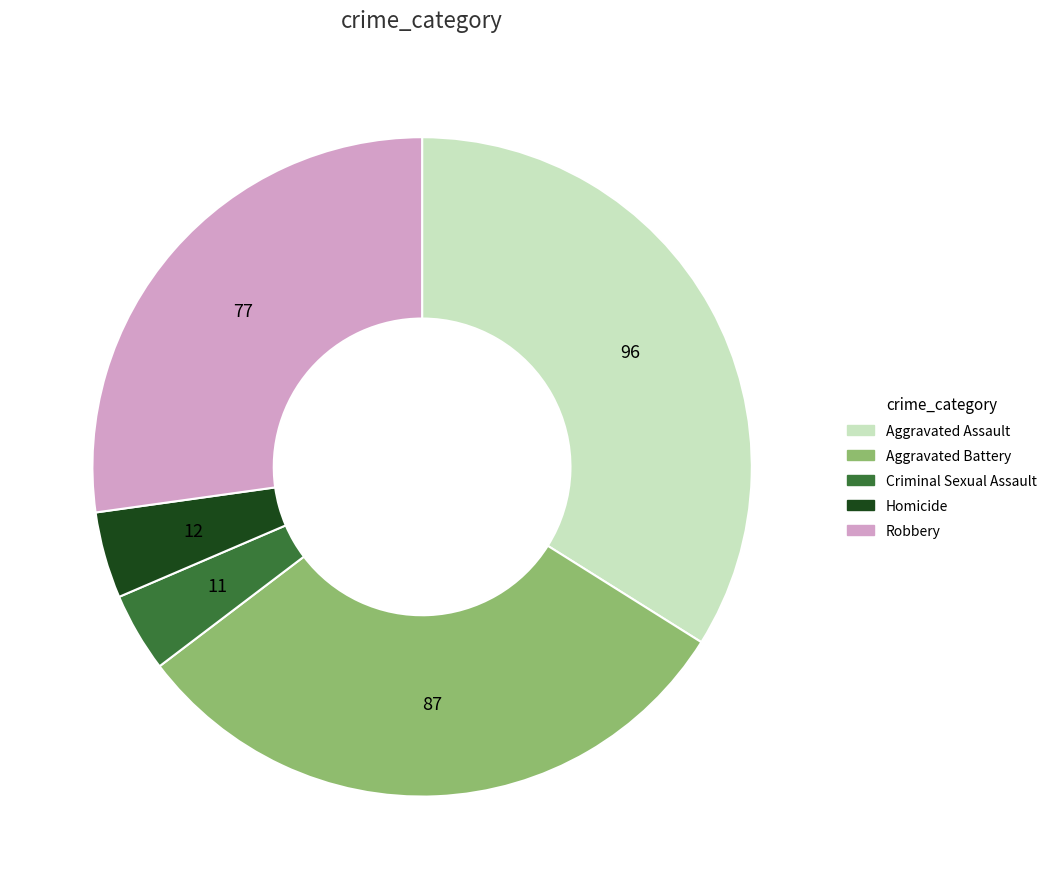

Which category has the biggest portion of the pie?

Aggravated Assault